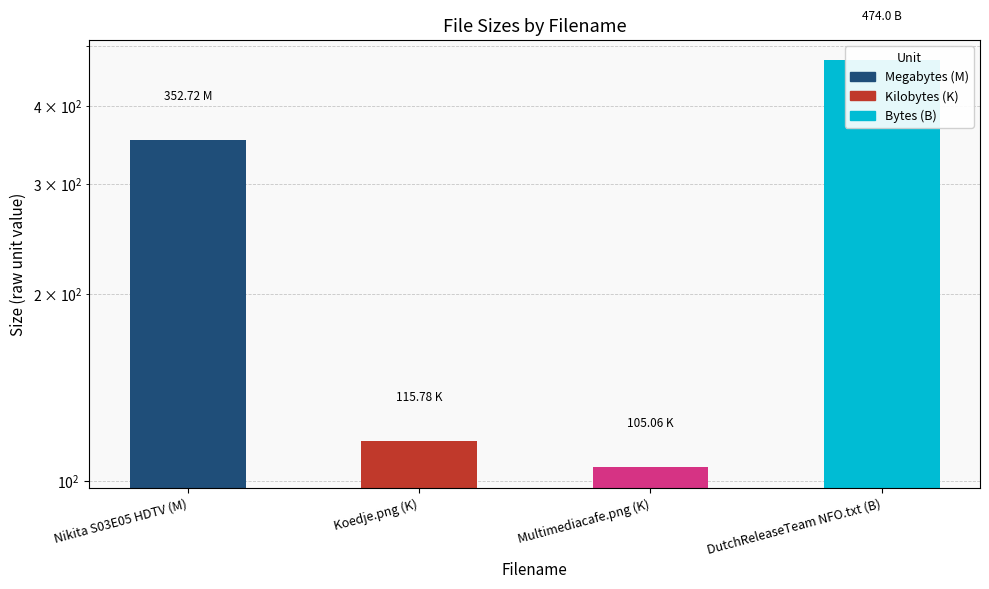

Rank the categories by value from highest to lowest.

DutchReleaseTeam NFO.txt (B), Nikita S03E05 HDTV (M), Koedje.png (K), Multimediacafe.png (K)